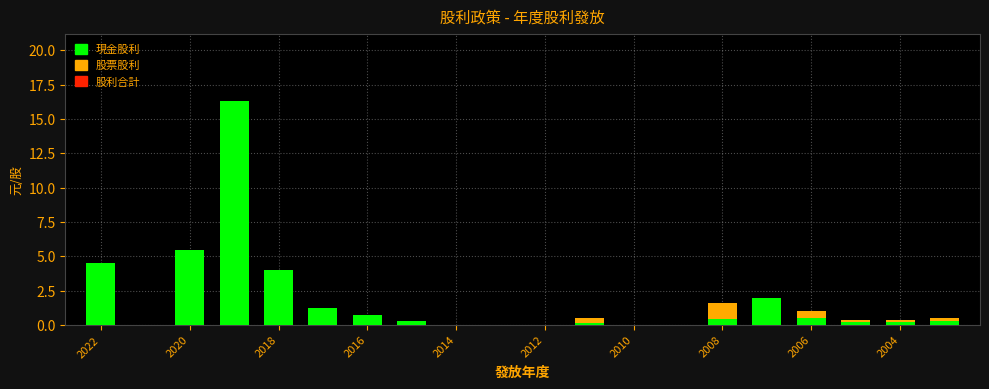

How many data points does each series have?

20